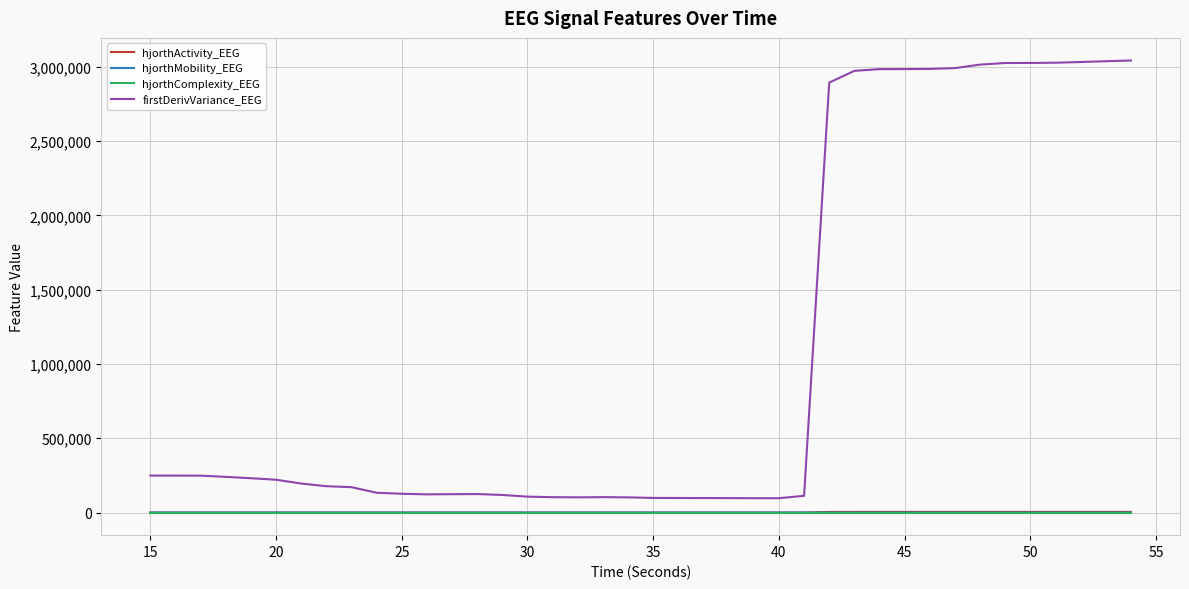

Does the chart display data point markers on the line(s)?

No